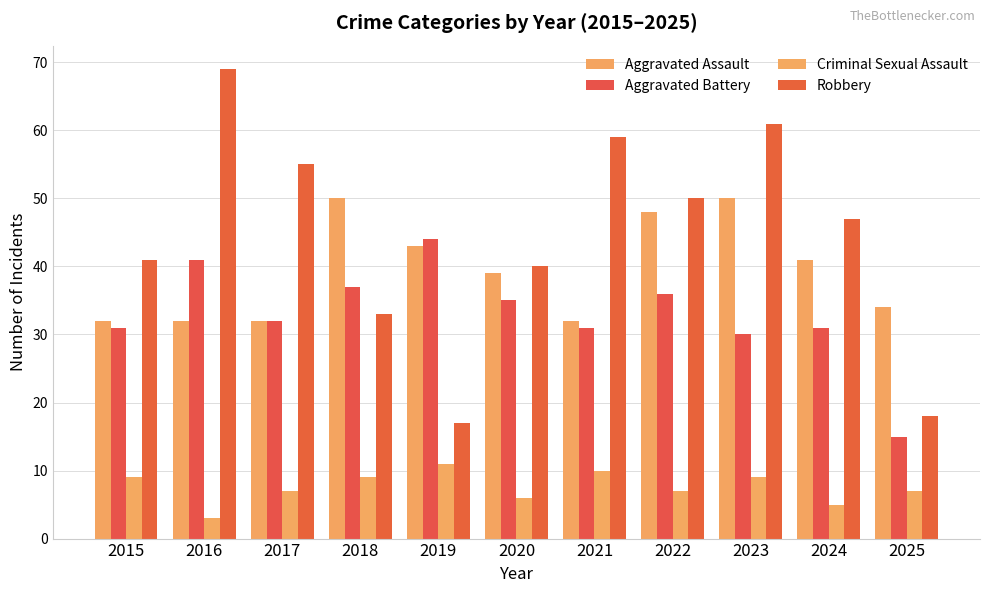

At how many categories does at least one series exceed 20?

11